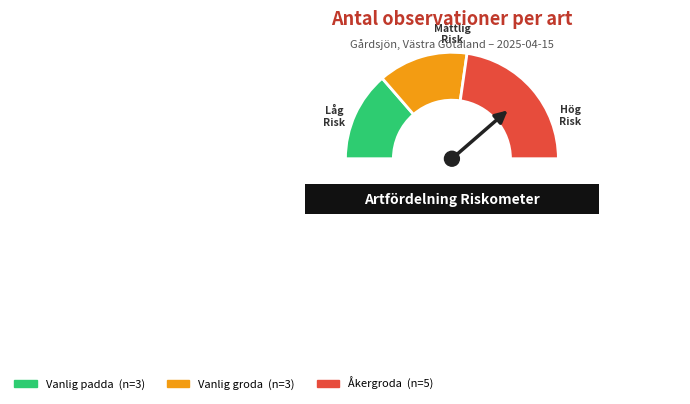

Is there a majority slice in this chart?

No